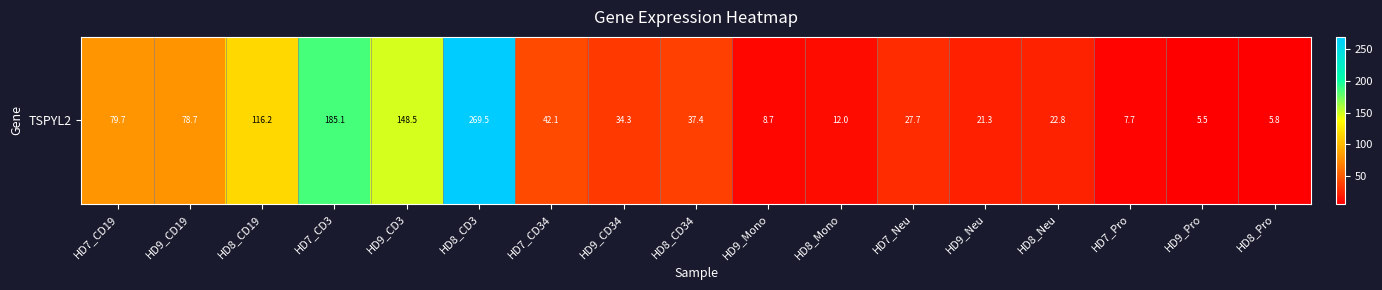

The chart shows a value of 8.7 at HD9_Mono. True or false?

True